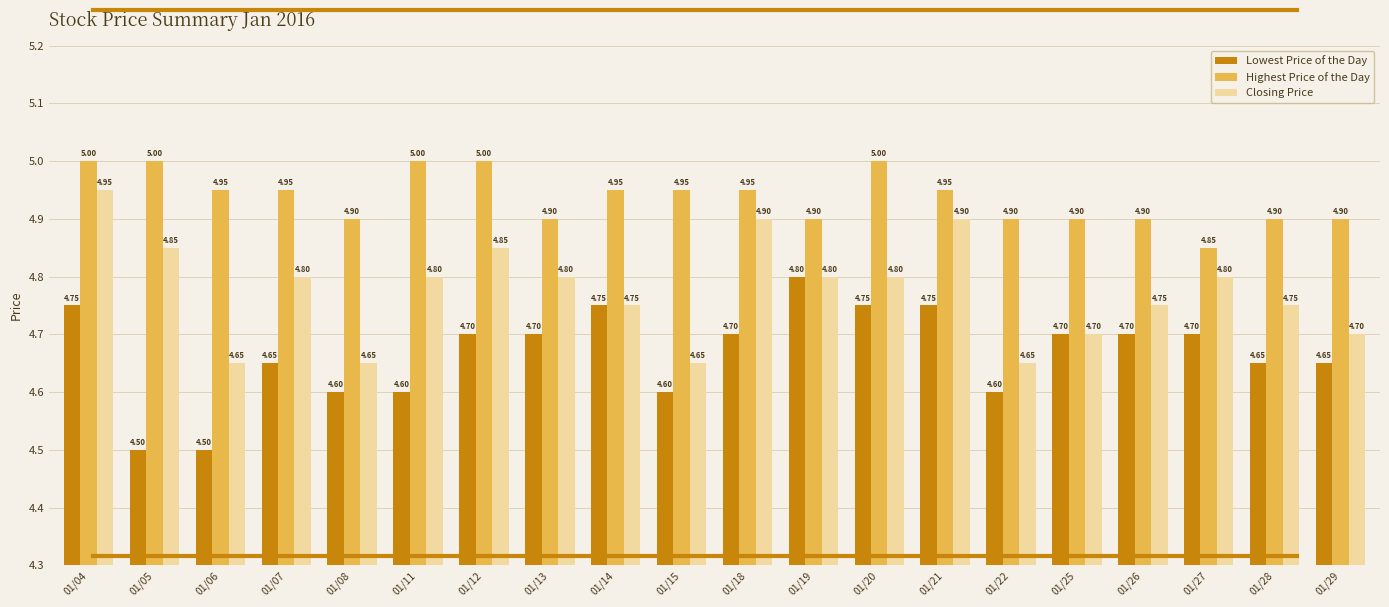

What is the sum of the Highest Price of the Day values at 01/06 and 01/22?

9.9